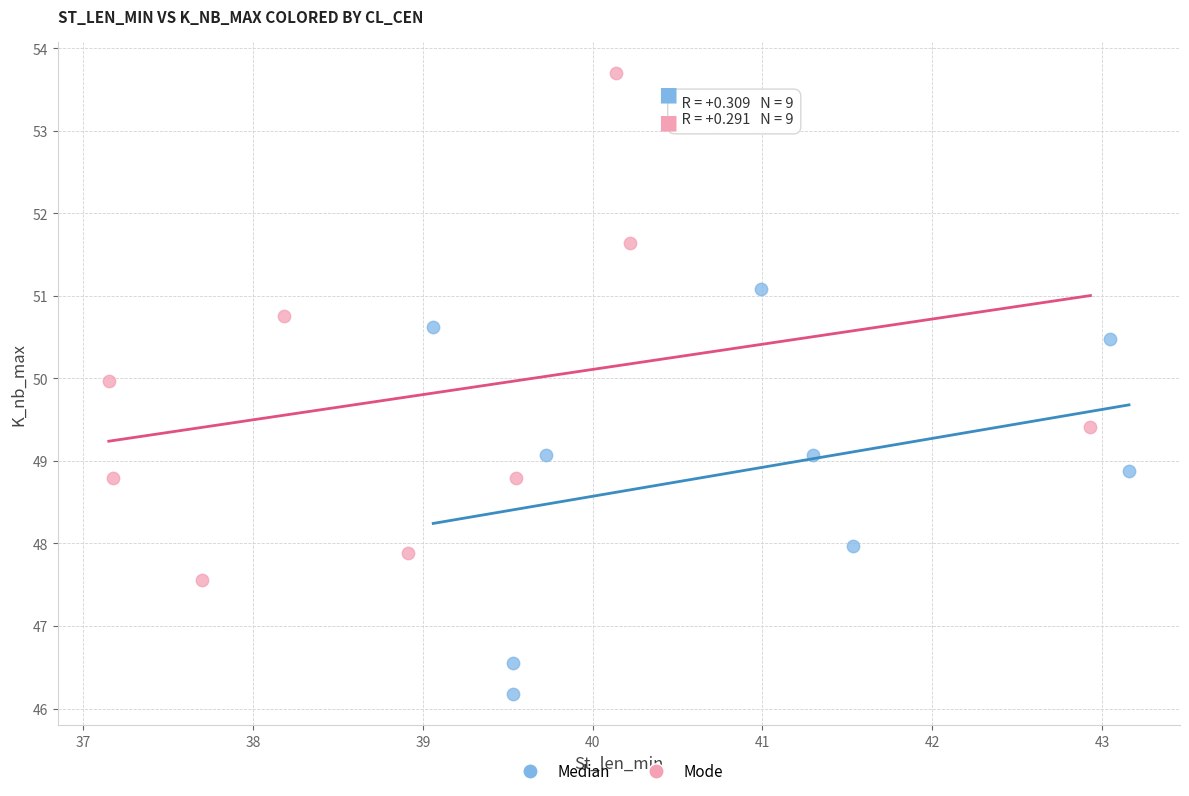

Which series contains the lowest Y value?

Median